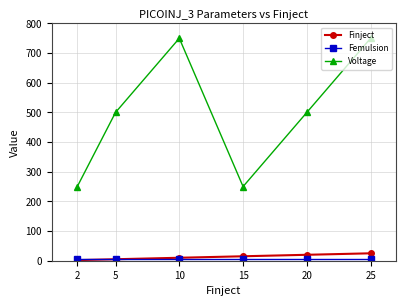

At how many categories does at least one series exceed 374?

4